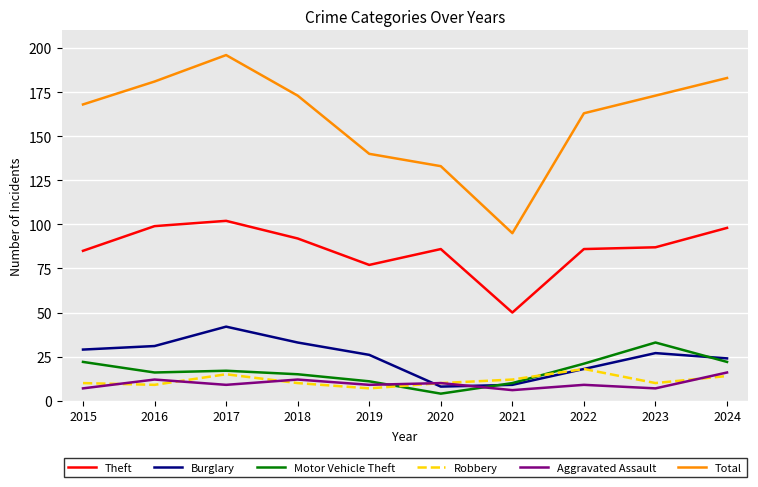

At 2019, list the series in order from largest to smallest.

Total, Theft, Burglary, Motor Vehicle Theft, Aggravated Assault, Robbery